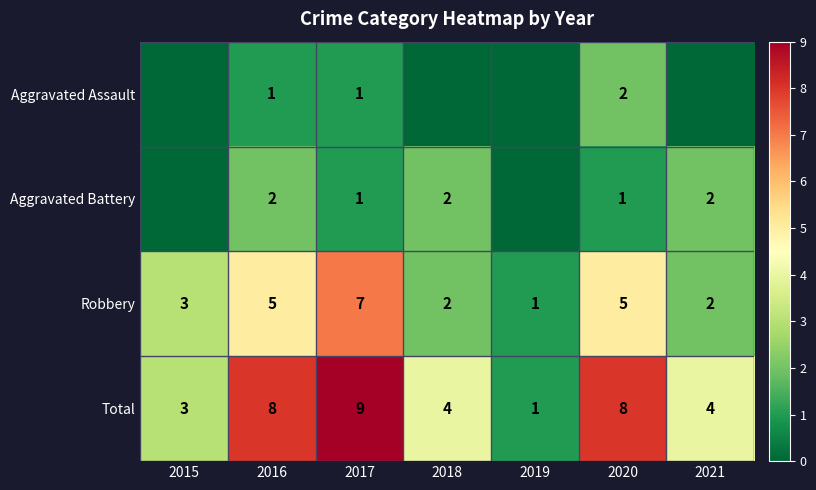

True or false: Total has a value of 8 at 2020.

True